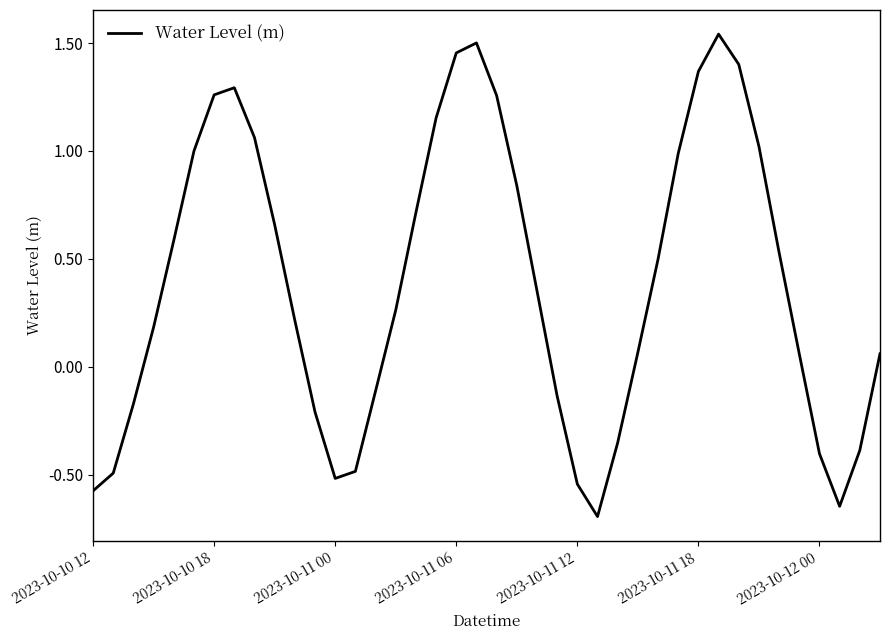

What is the minimum value shown in the chart?

-0.7